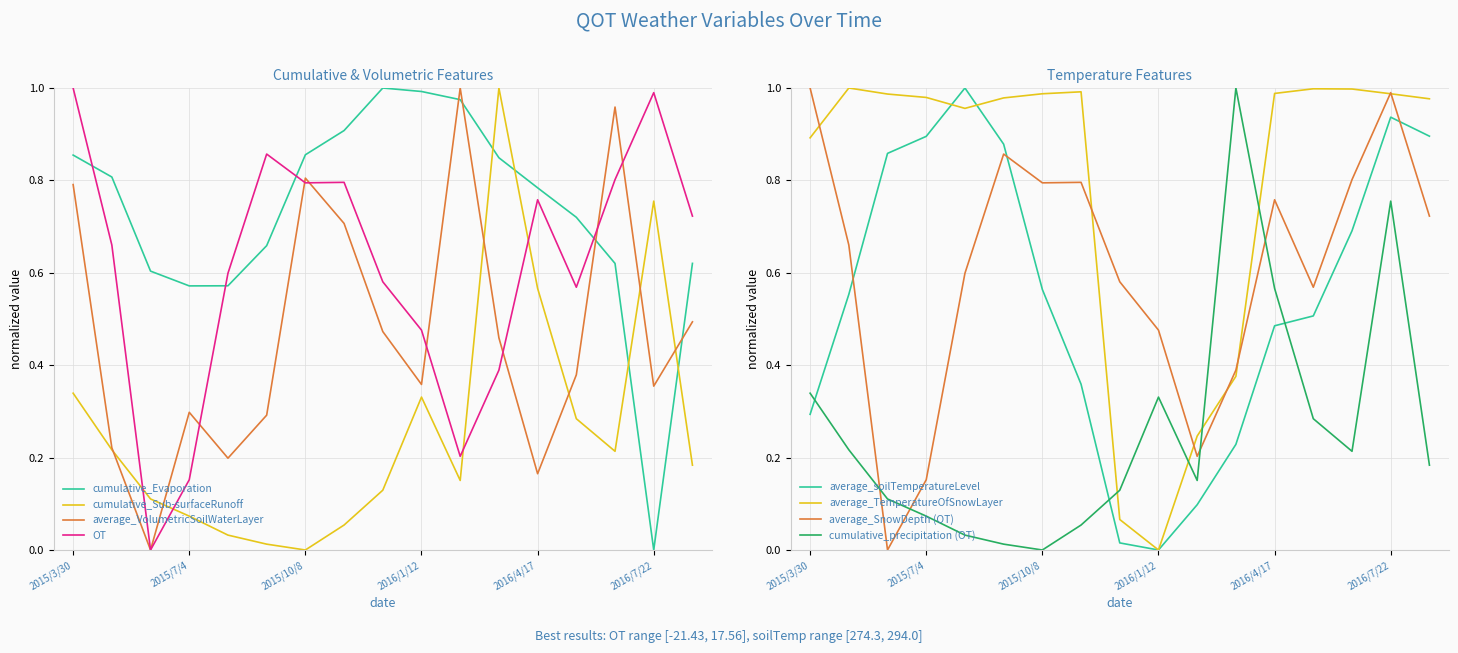

Which series has the largest range (max minus min)?

cumulative_Evaporation